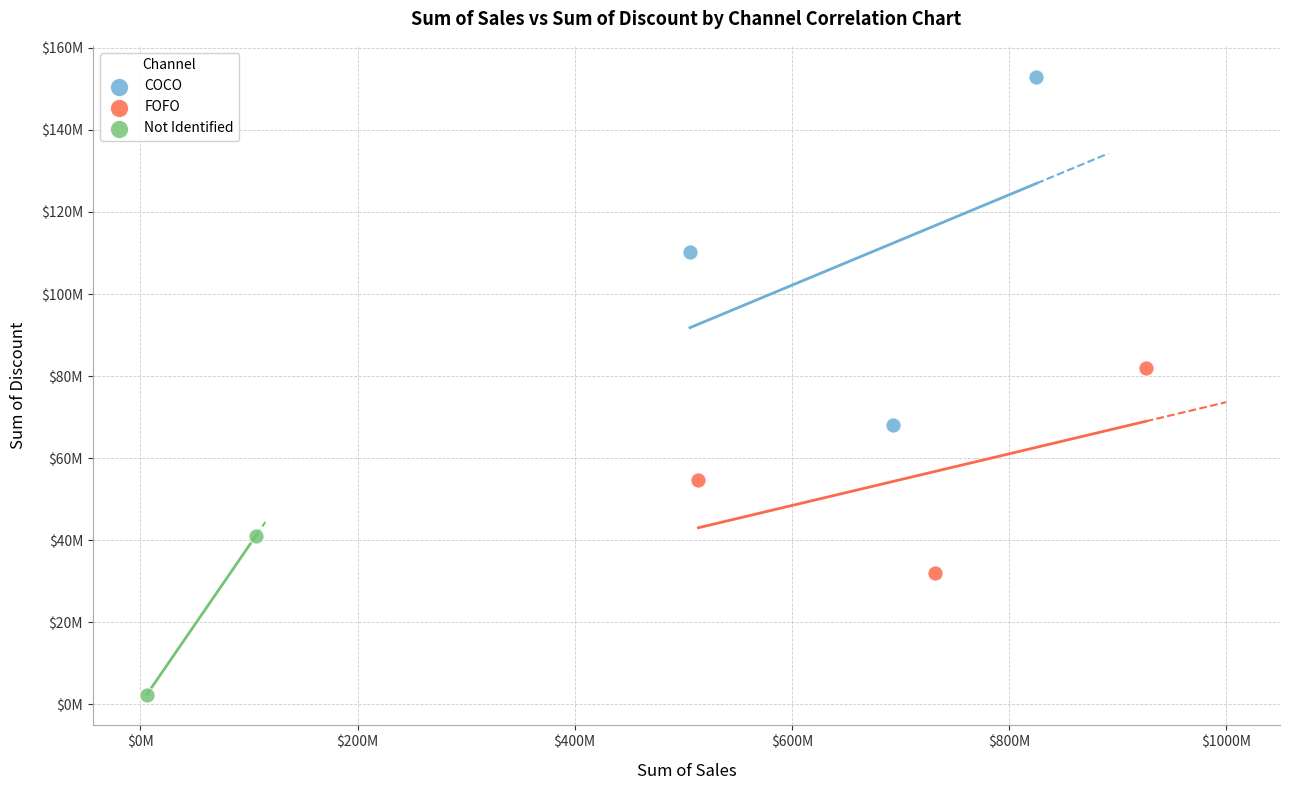

What are all the series names shown in the legend?

COCO, FOFO, Not Identified